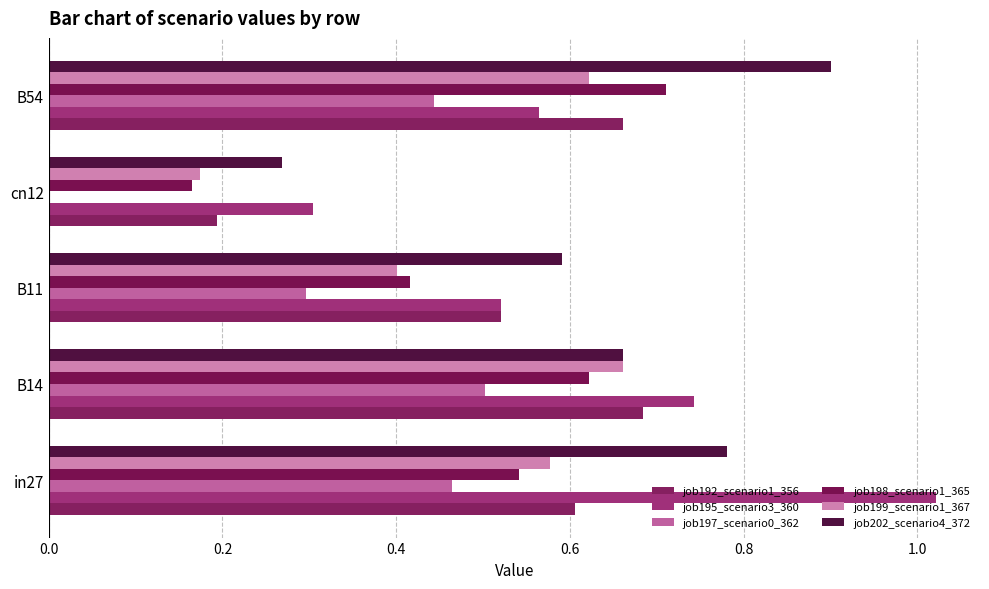

Count the number of categories in the chart.

5